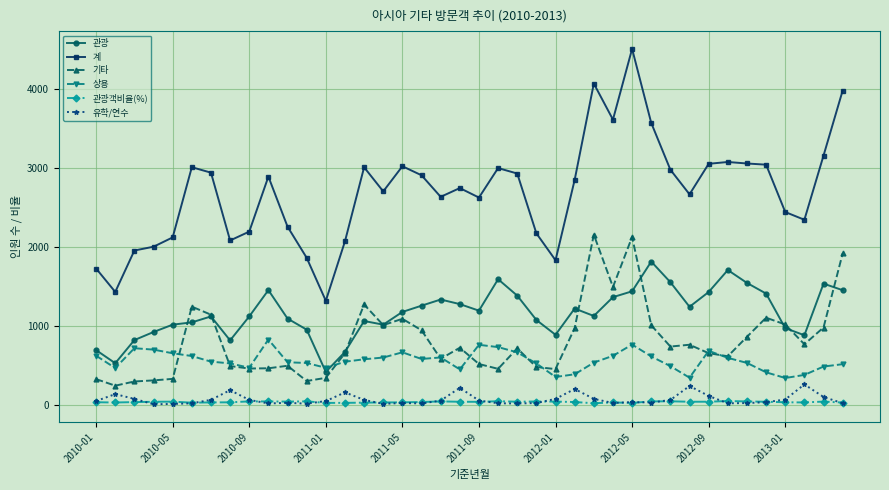

What is the value of the 상용 point at the 6th from the left?

625.0